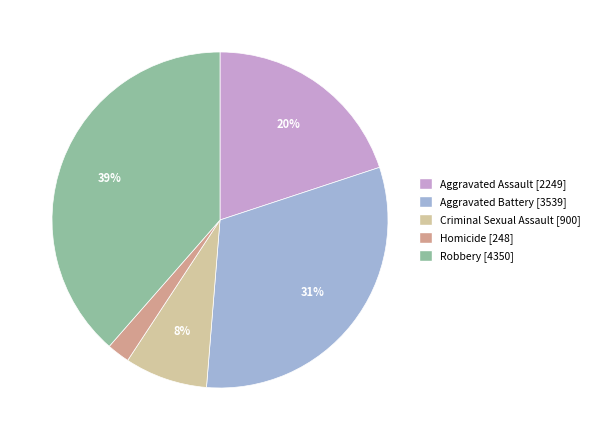

Combined, do Robbery [4350] and Criminal Sexual Assault [900] account for over 50%?

No